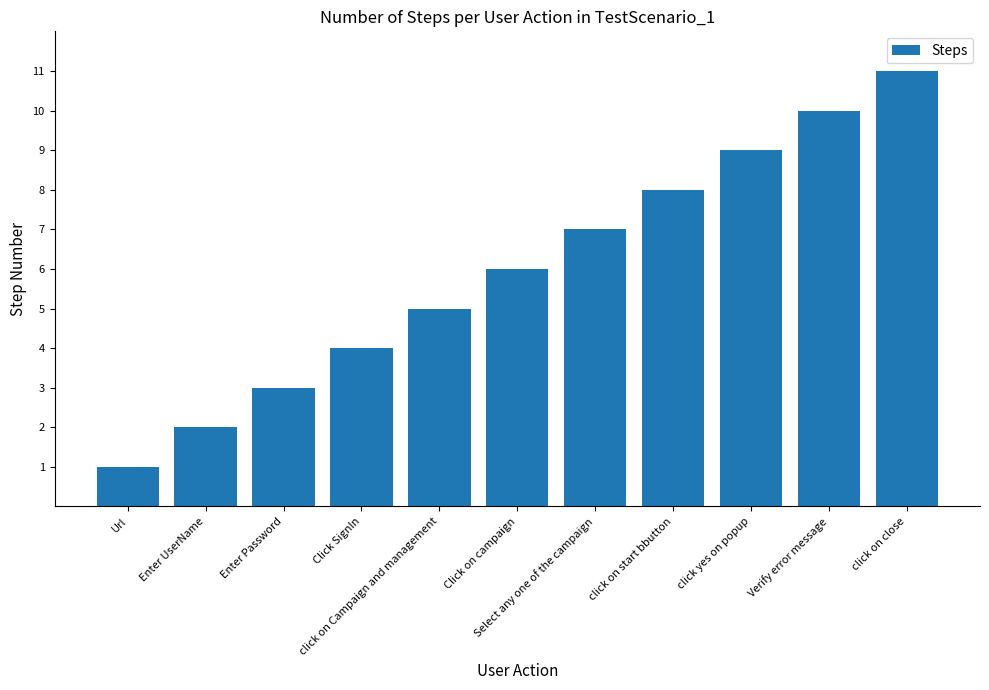

What is the approximate value at Click on campaign, to the nearest 5?

5